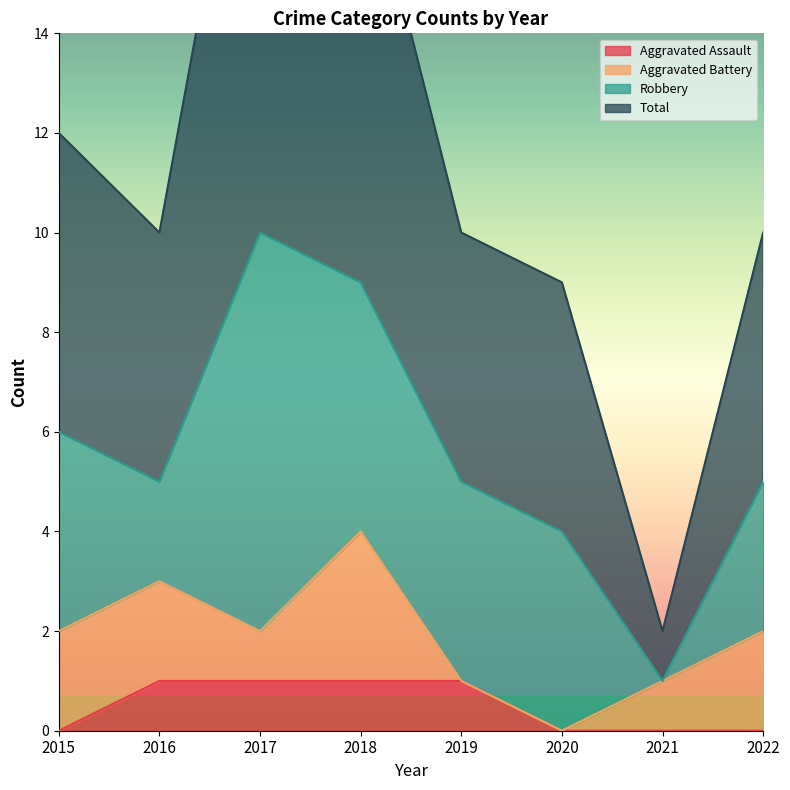

The Aggravated Assault series shows 0 at 2022. True or false?

True